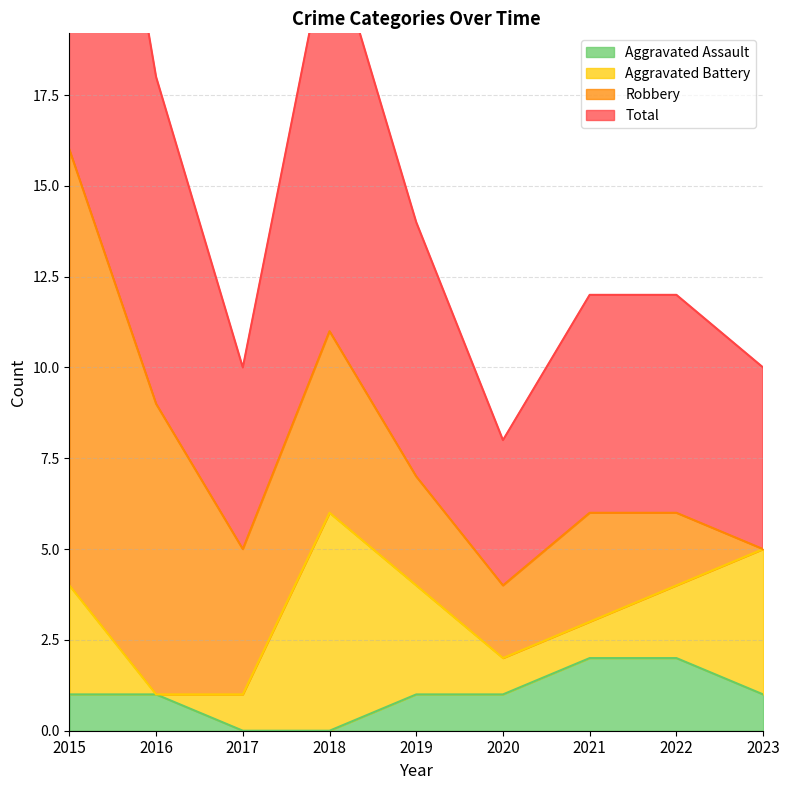

Is it true that Aggravated Assault equals 1 at 2017?

False